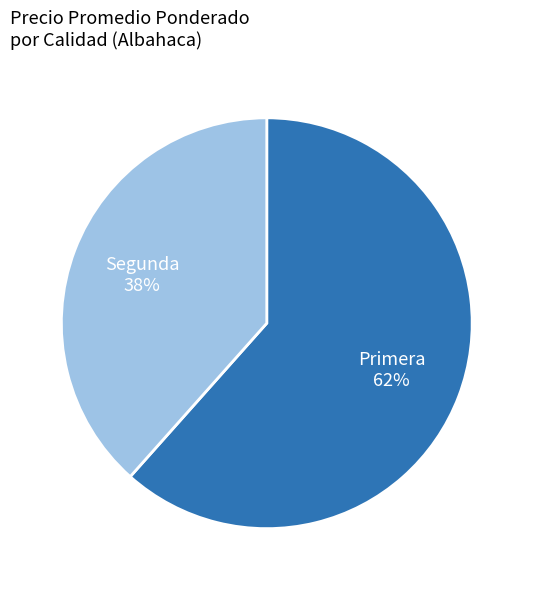

Count the number of slices in the pie.

2